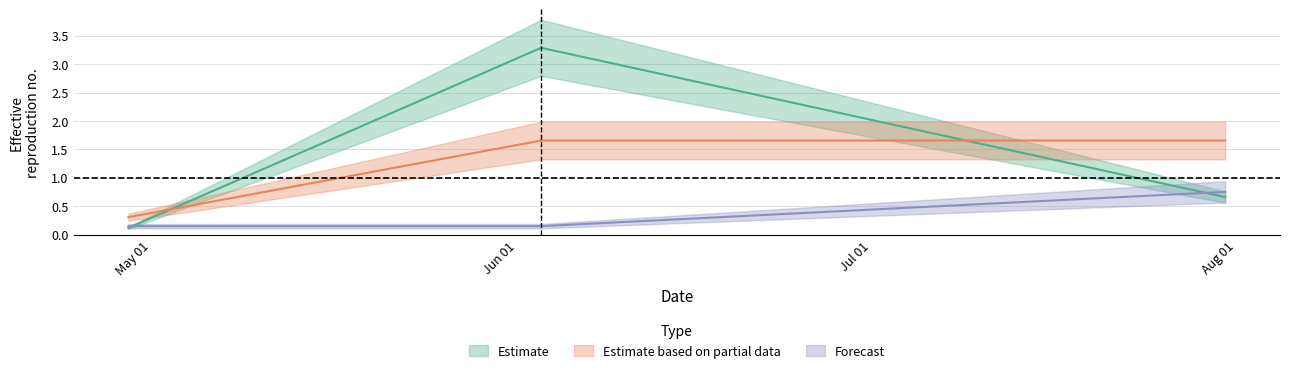

What position from the left is 2022-07-31?

3